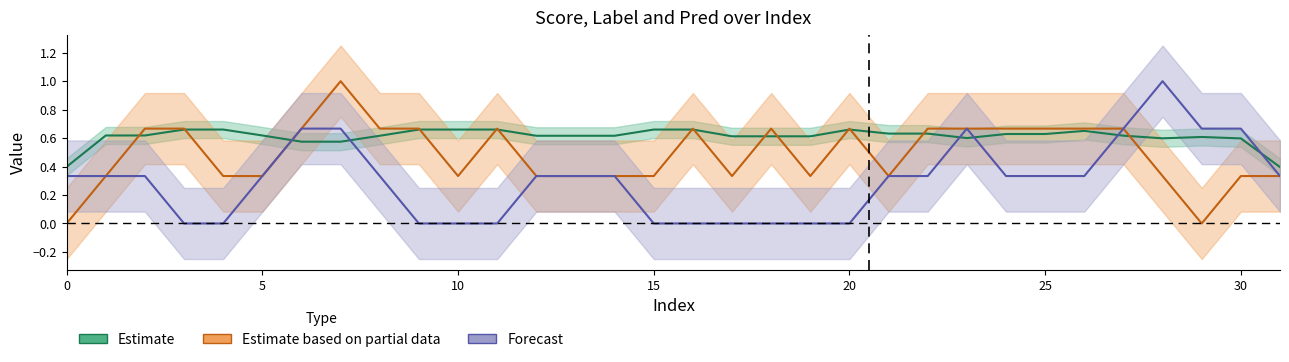

List the series in order of their overall mean, lowest first.

Pred (Forecast), Label (Partial), Score (Estimate)